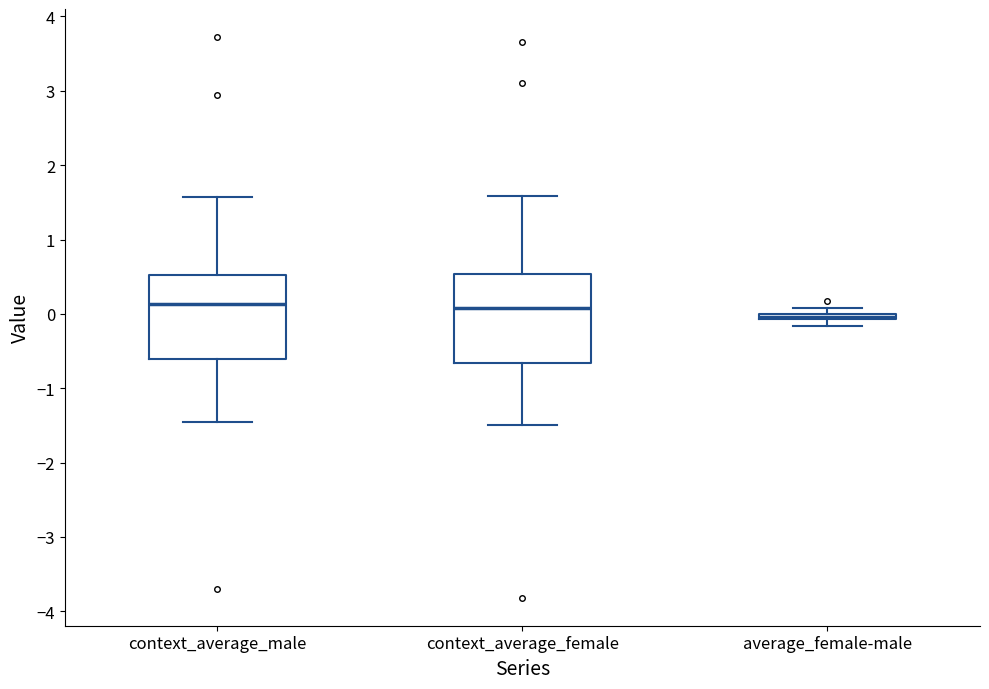

Which box has the lowest median line?

average_female-male